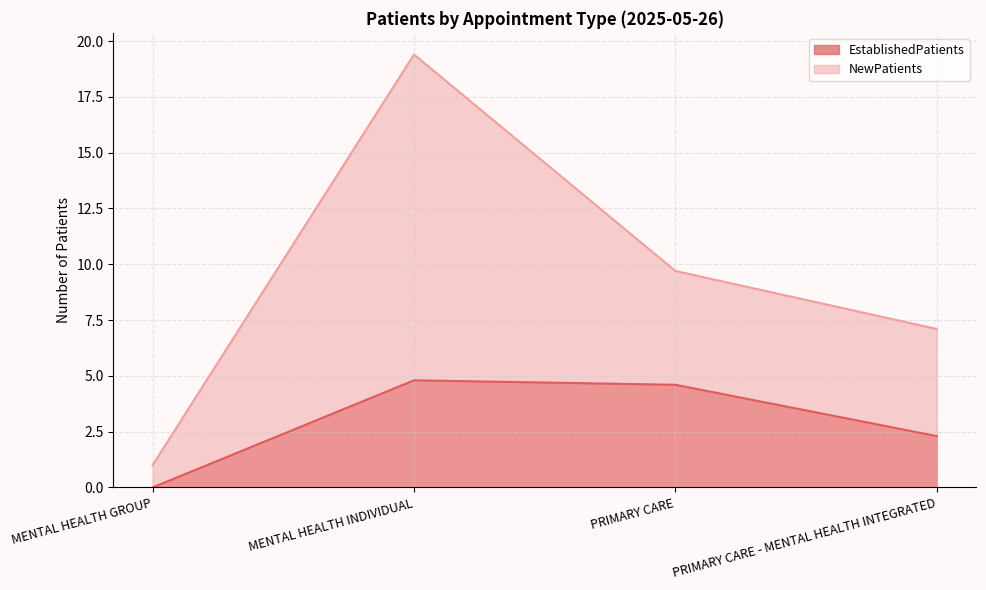

What is the difference between the second highest and minimum values in the NewPatients series?

8.7